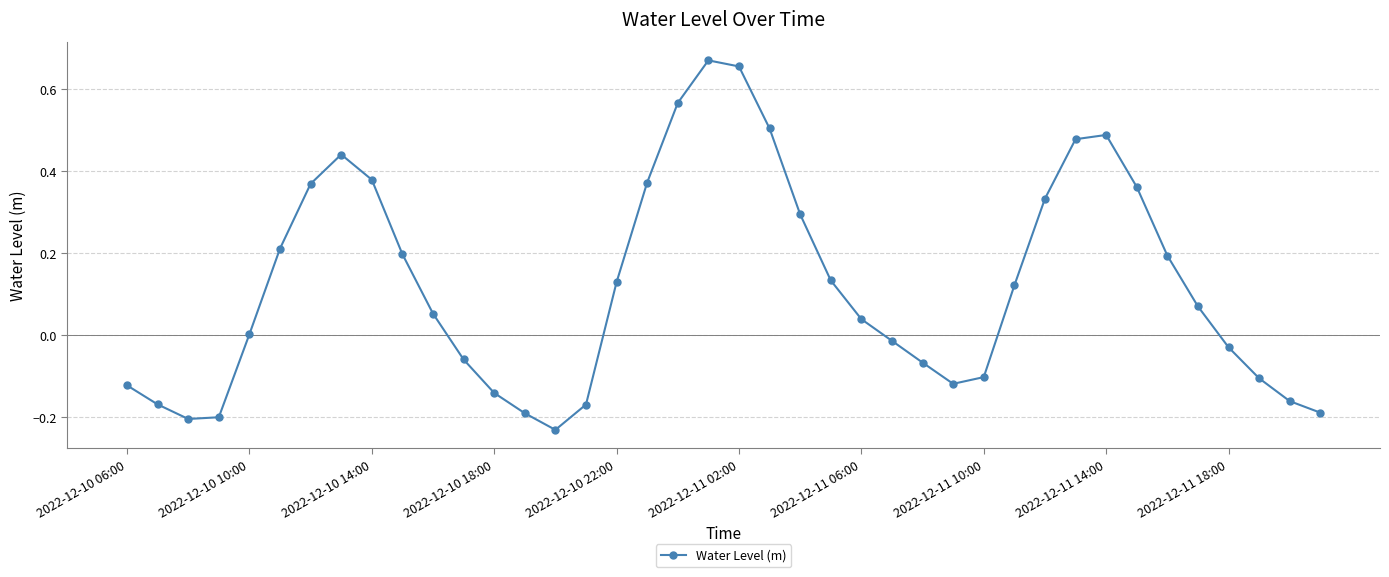

Does the chart have visible grid lines?

Yes